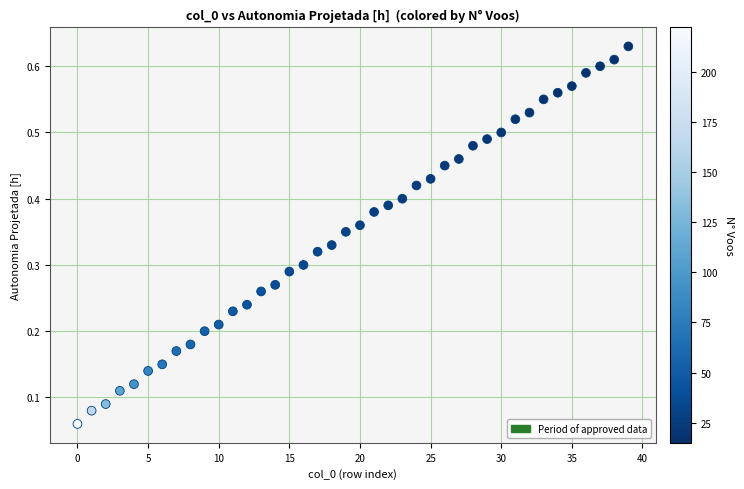

Count the number of points in this scatter plot.

40